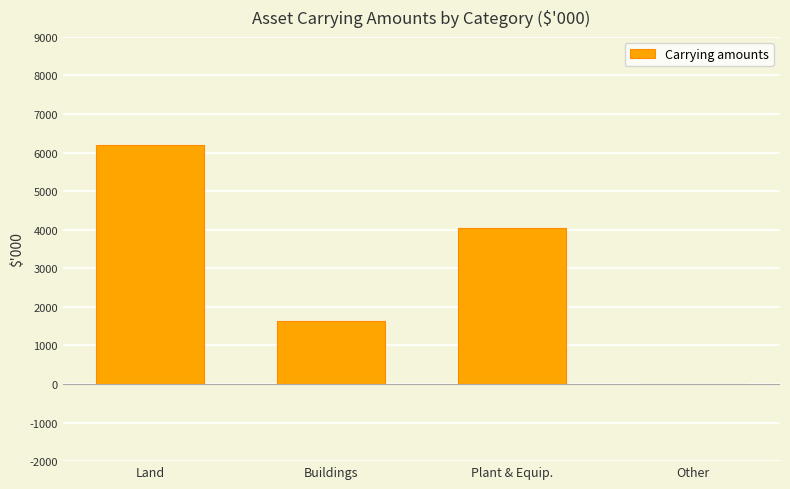

Reading left to right, extract all data points from this chart.

6190	1630	4037	0